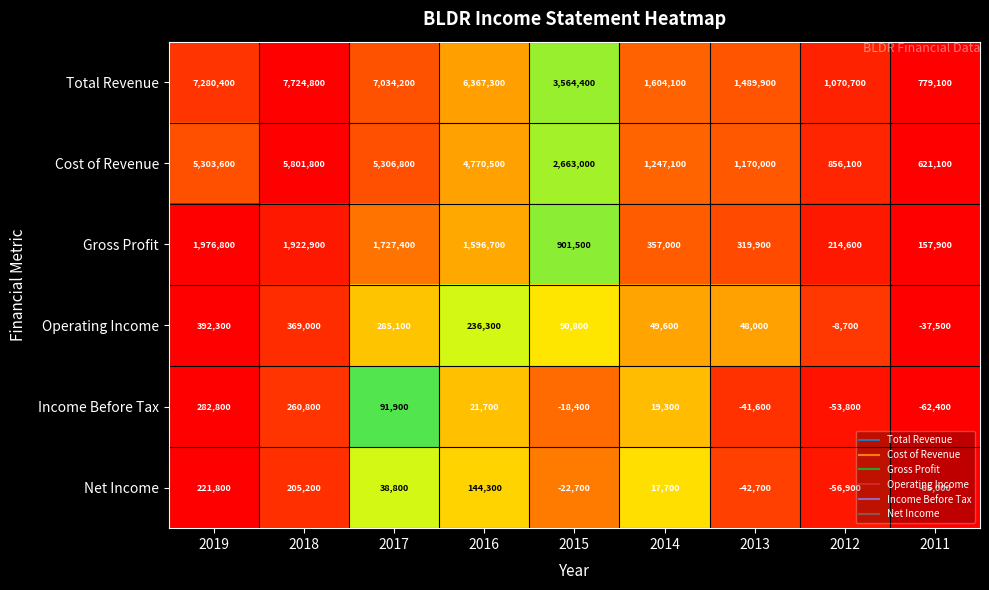

What is the average value of the Cost of Revenue series?

3082222